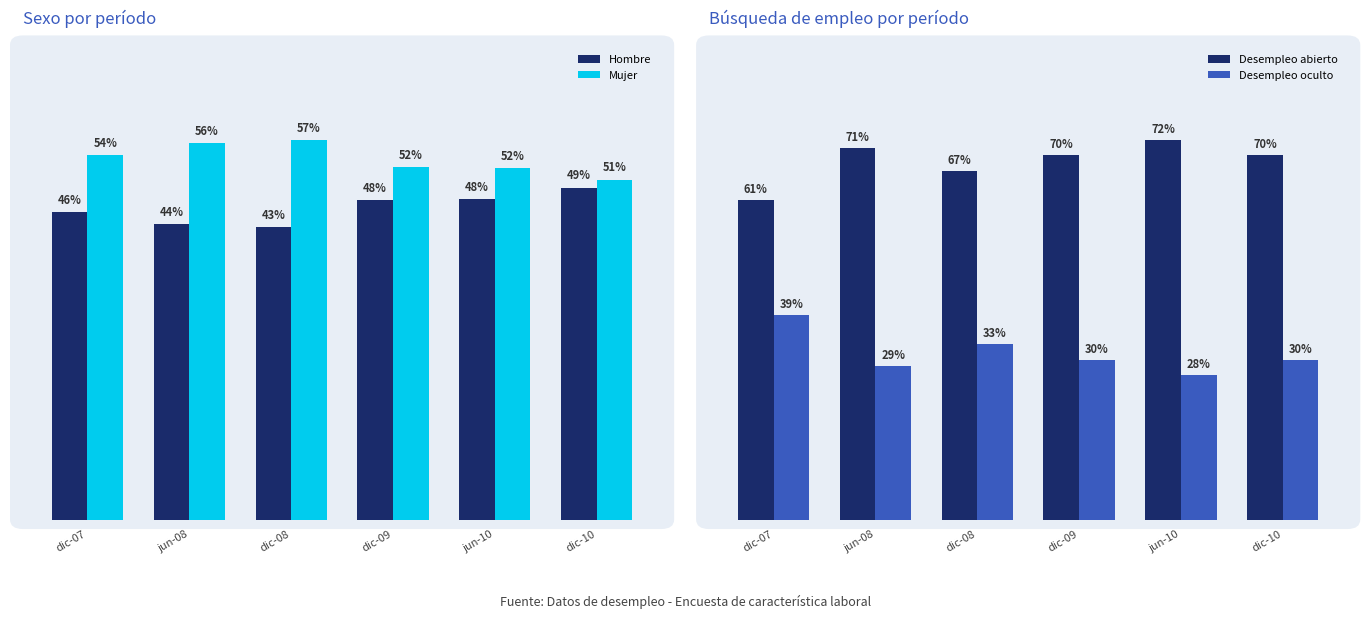

Reading left to right, transcribe all the data shown in this chart.

Hombre: dic-07=0.5	jun-08=0.4	dic-08=0.4	dic-09=0.5	jun-10=0.5	dic-10=0.5
Mujer: dic-07=0.5	jun-08=0.6	dic-08=0.6	dic-09=0.5	jun-10=0.5	dic-10=0.5
Desempleo abierto: dic-07=0.6	jun-08=0.7	dic-08=0.7	dic-09=0.7	jun-10=0.7	dic-10=0.7
Desempleo oculto: dic-07=0.4	jun-08=0.3	dic-08=0.3	dic-09=0.3	jun-10=0.3	dic-10=0.3